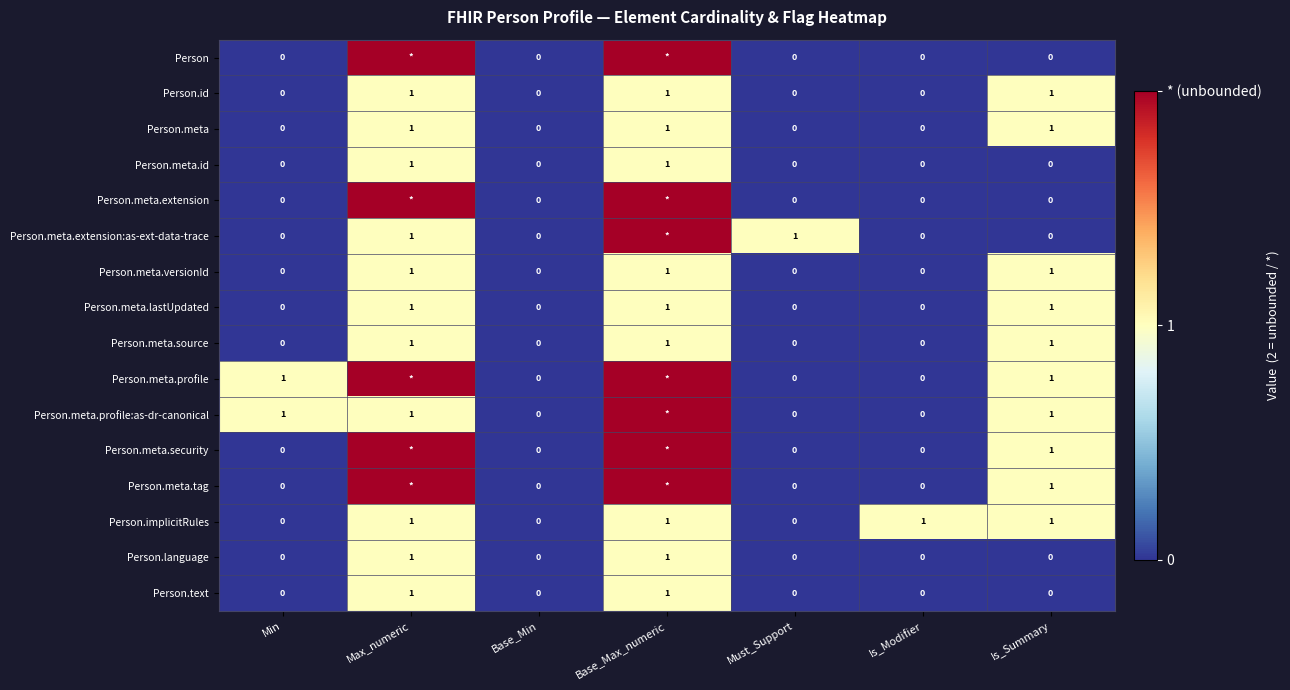

What is the maximum value for Person.implicitRules?

1